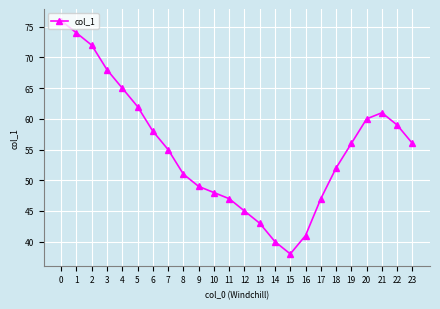

The chart shows a value of 79 at 7. True or false?

False